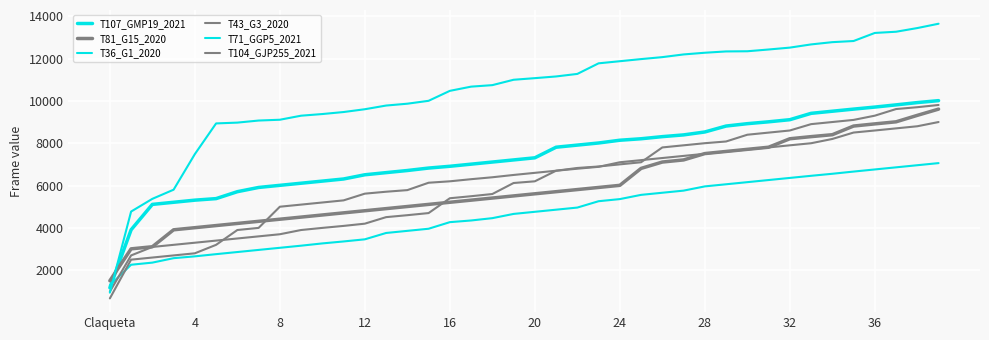

Does the chart have visible grid lines?

Yes